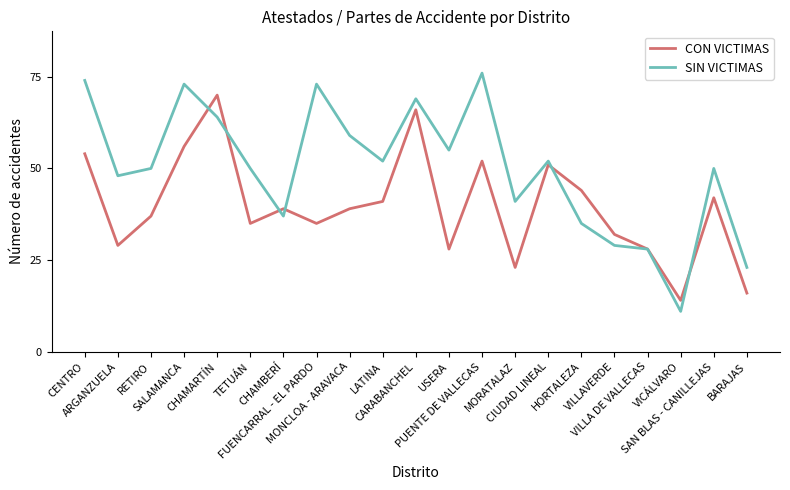

Reading left to right, list all the values displayed in this chart.

CON VICTIMAS: CENTRO=54	ARGANZUELA=29	RETIRO=37	SALAMANCA=56	CHAMARTÍN=70	TETUÁN=35	CHAMBERÍ=39	FUENCARRAL - EL PARDO=35	MONCLOA - ARAVACA=39	LATINA=41	CARABANCHEL=66	USERA=28	PUENTE DE VALLECAS=52	MORATALAZ=23	CIUDAD LINEAL=51	HORTALEZA=44	VILLAVERDE=32	VILLA DE VALLECAS=28	VICÁLVARO=14	SAN BLAS - CANILLEJAS=42	BARAJAS=16
SIN VICTIMAS: CENTRO=74	ARGANZUELA=48	RETIRO=50	SALAMANCA=73	CHAMARTÍN=64	TETUÁN=50	CHAMBERÍ=37	FUENCARRAL - EL PARDO=73	MONCLOA - ARAVACA=59	LATINA=52	CARABANCHEL=69	USERA=55	PUENTE DE VALLECAS=76	MORATALAZ=41	CIUDAD LINEAL=52	HORTALEZA=35	VILLAVERDE=29	VILLA DE VALLECAS=28	VICÁLVARO=11	SAN BLAS - CANILLEJAS=50	BARAJAS=23